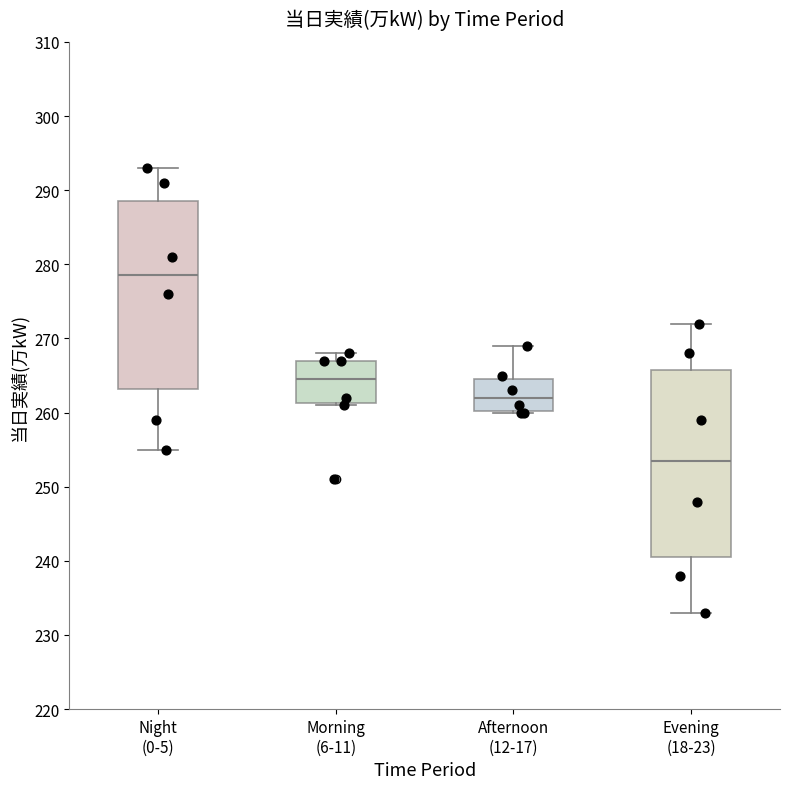

Reading left to right, transcribe this box plot: for each box, give where its median line is, the range the box spans, and where its two whiskers end, as read against the y-axis. The values are not printed on the chart, so give them approximately, as read against the axis.

Night (0-5): median 279, box 263 to 289, whiskers 255 to 293
Morning (6-11): median 265, box 261 to 267, whiskers 261 to 268
Afternoon (12-17): median 262, box 260 to 265, whiskers 260 to 269
Evening (18-23): median 254, box 241 to 266, whiskers 233 to 272